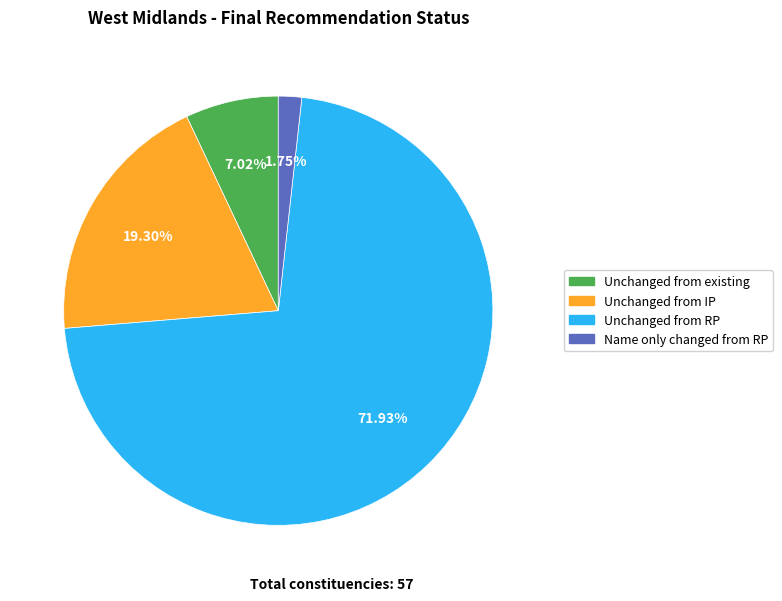

To the nearest percent, what is the average slice percentage?

25%